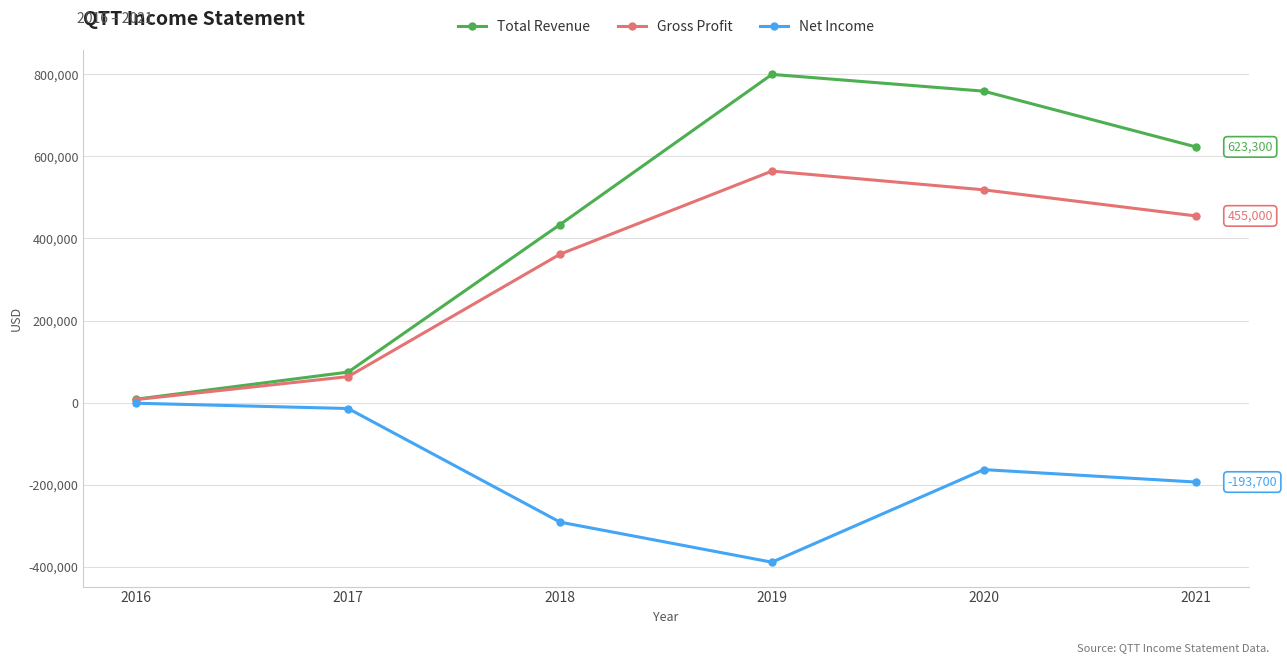

The Total Revenue series shows 800000 at 2019. True or false?

True